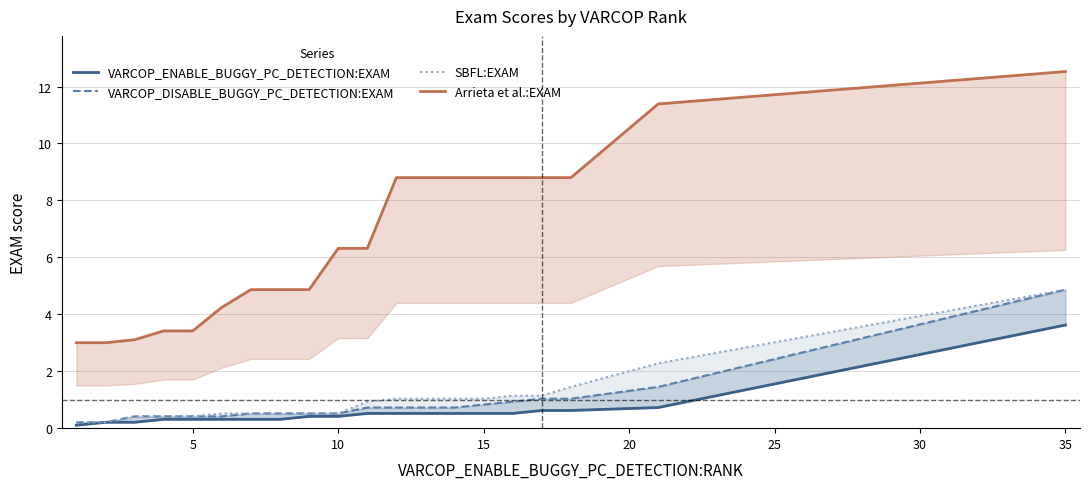

How many lines are shown in the chart?

4